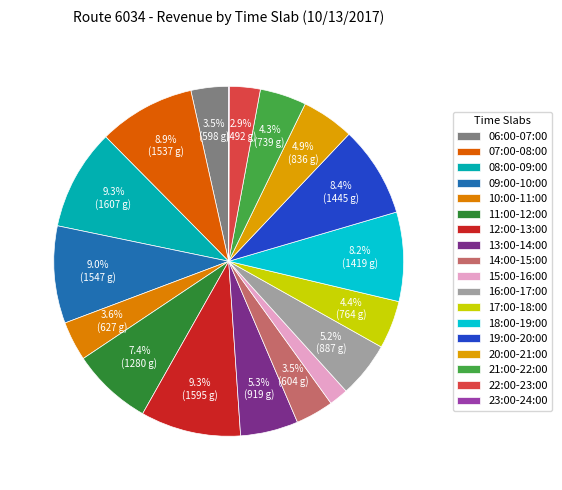

True or false: 17:00-18:00 accounts for 4% of the total.

True